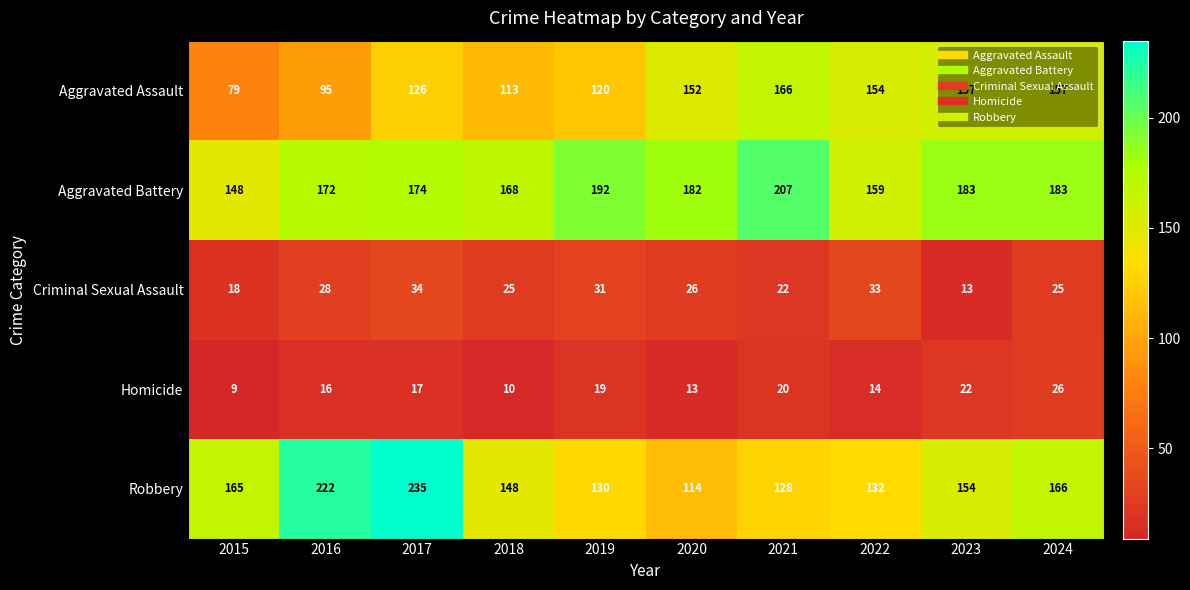

What is the difference between the maximum and minimum values in the Criminal Sexual Assault series?

21